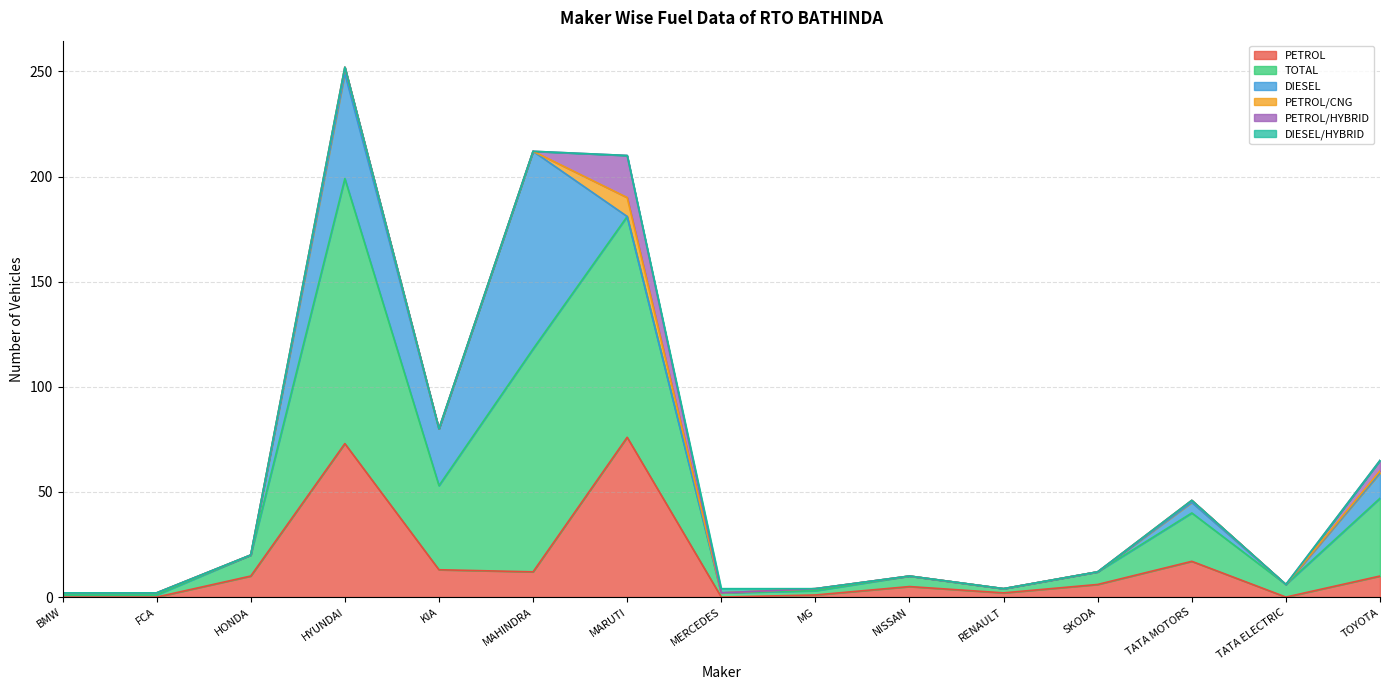

Which has a higher value, TOYOTA or RENAULT?

TOYOTA